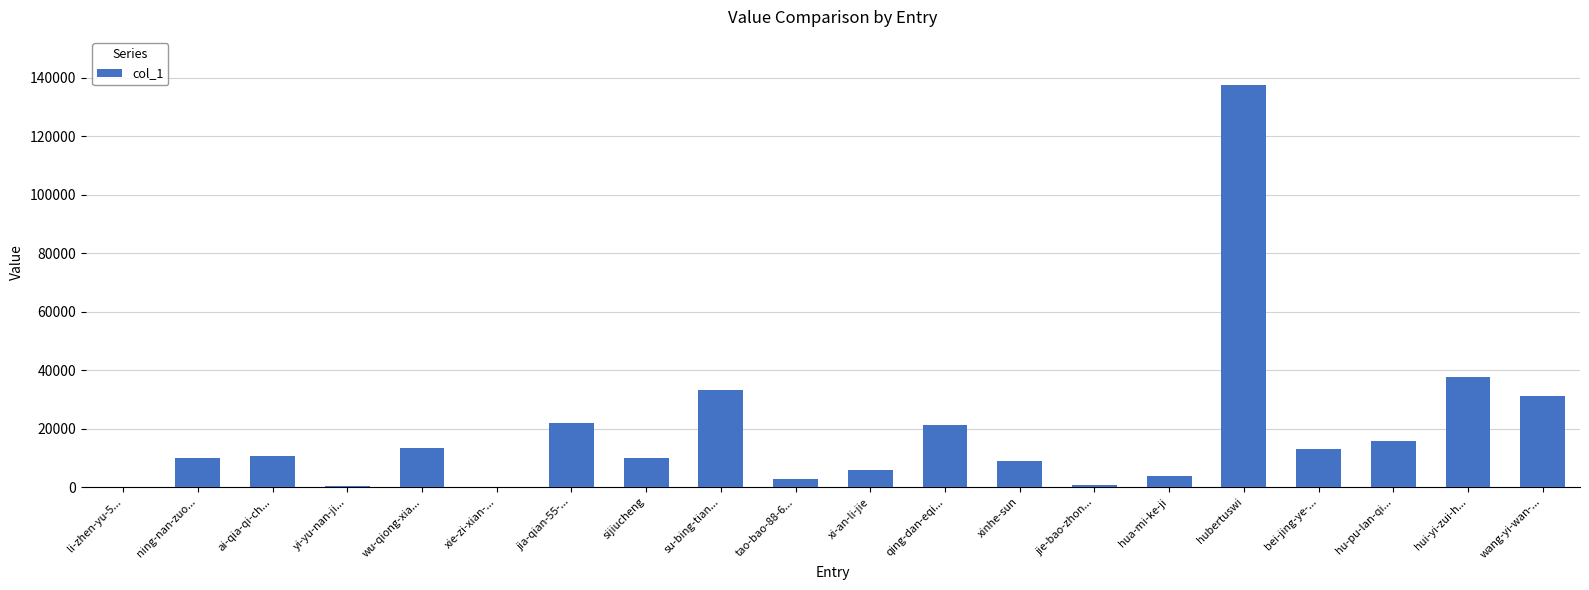

What is the maximum value shown in the chart?

137526